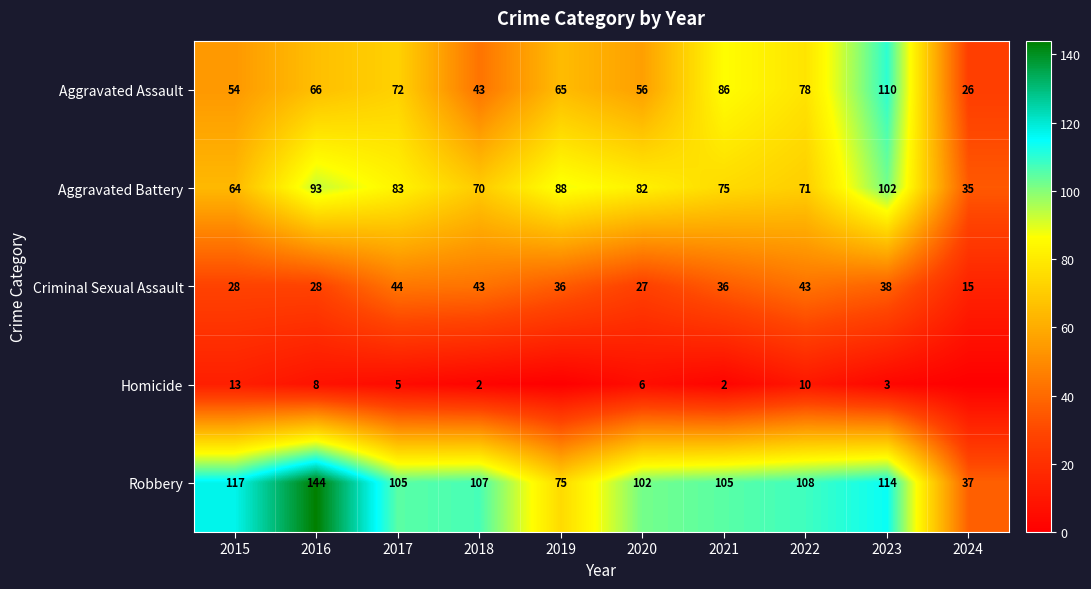

What is the greatest value displayed?

144